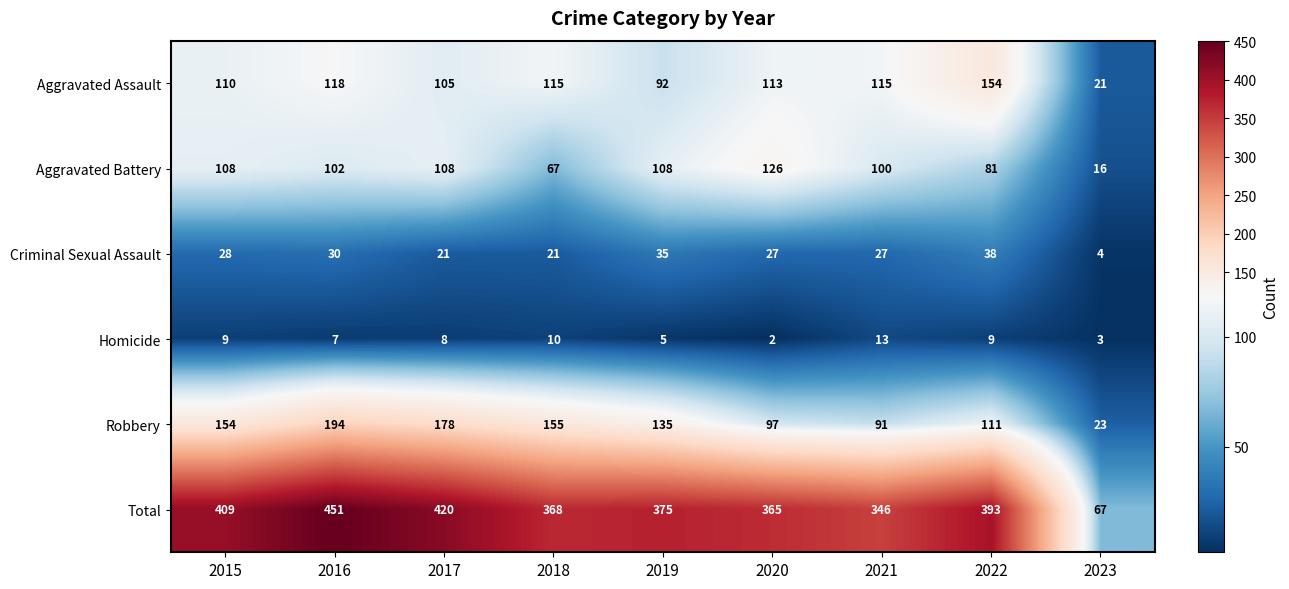

Is the value of Criminal Sexual Assault at 2021 greater than the value of Aggravated Battery at 2015?

No